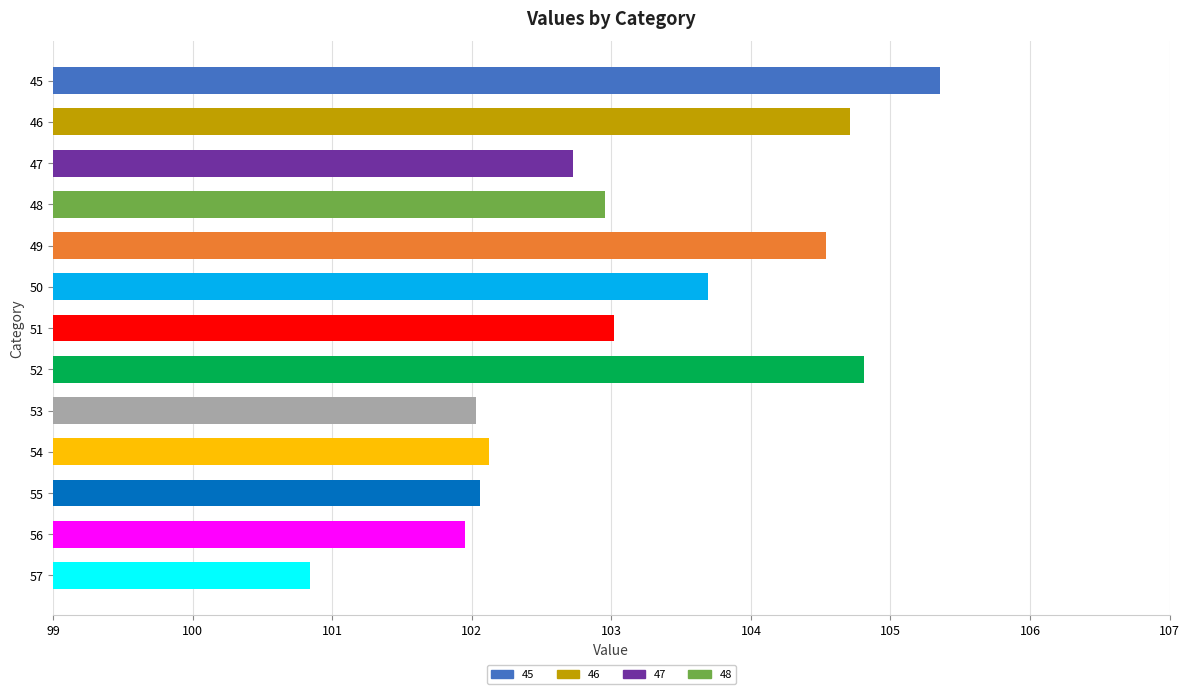

What is the value of the 2nd bar from the top?

104.7